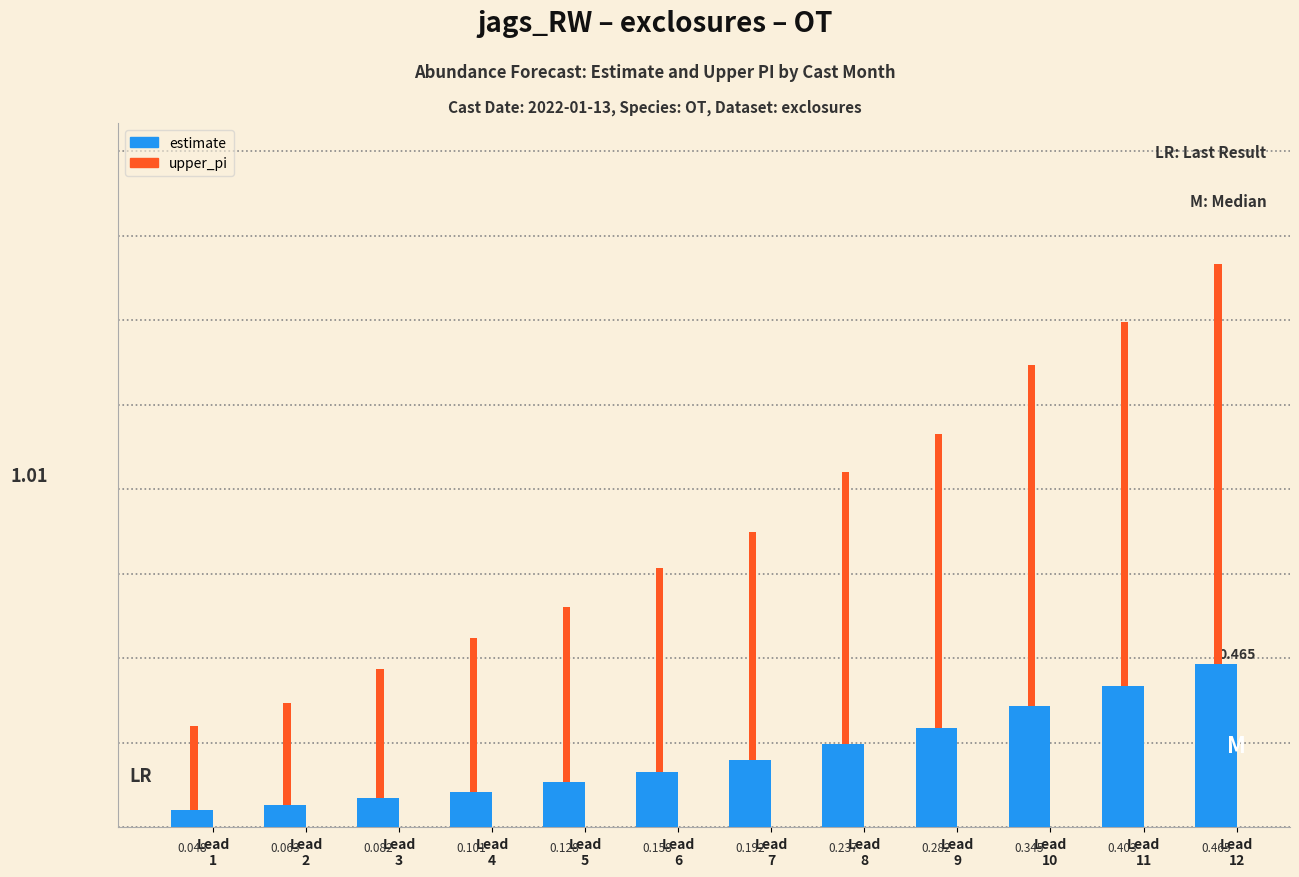

How many estimate values are between 0 and 1?

12